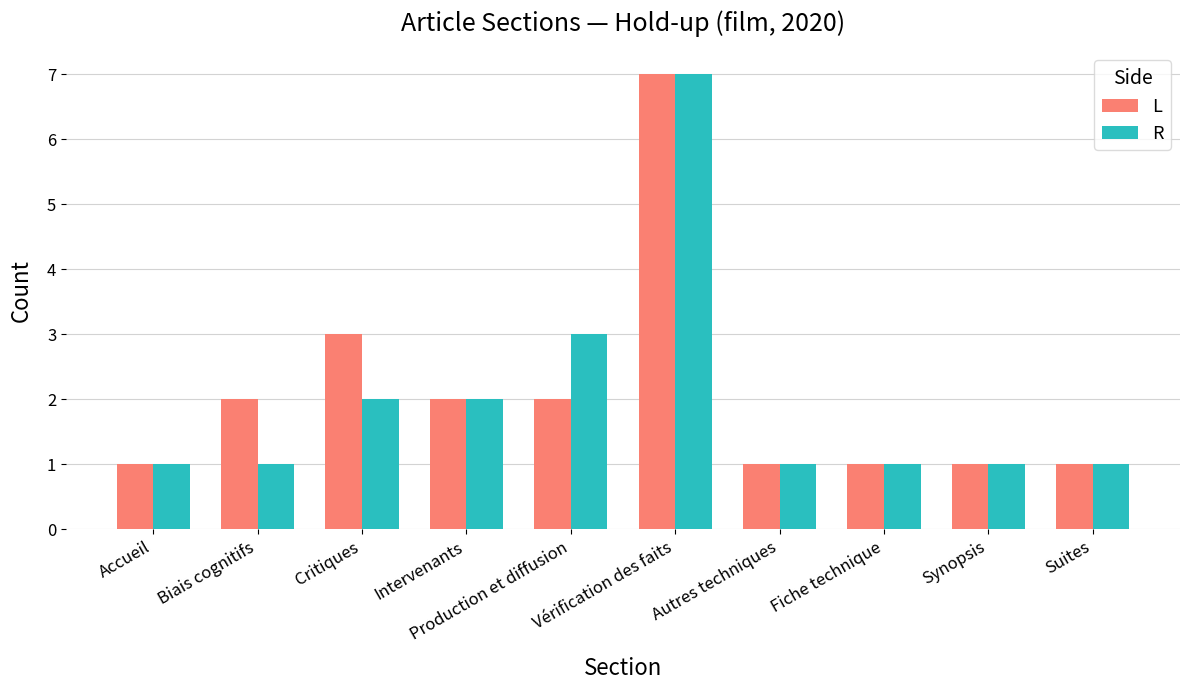

The R series shows 1 at Synopsis. True or false?

True